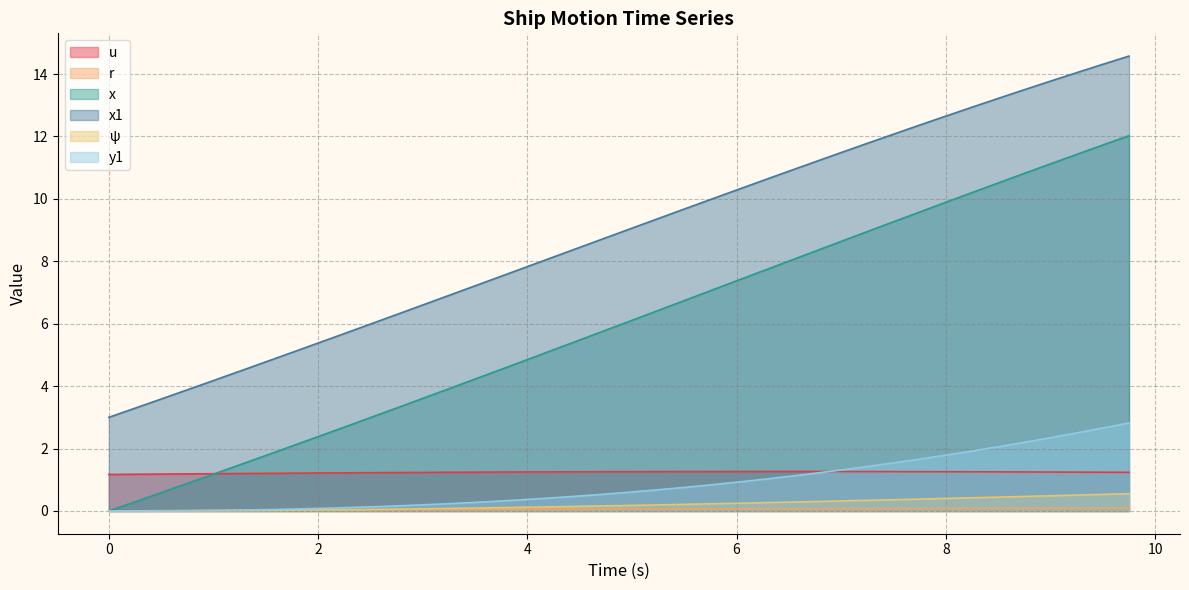

Which series has the largest range (max minus min)?

x